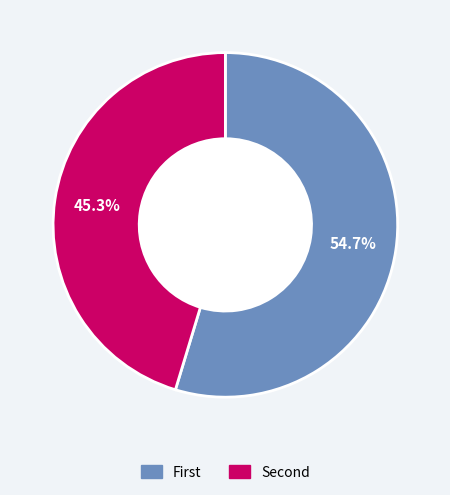

Which slice is the smallest?

Second